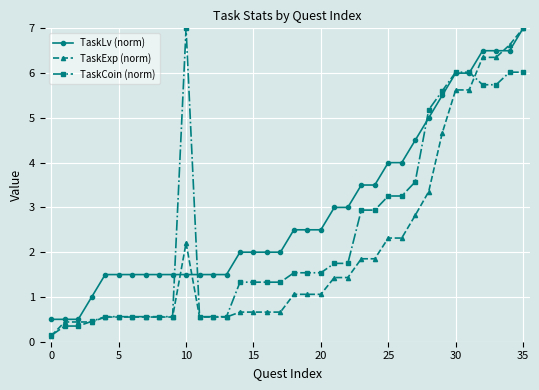

Which series has the largest total across all categories?

TaskLv (norm)